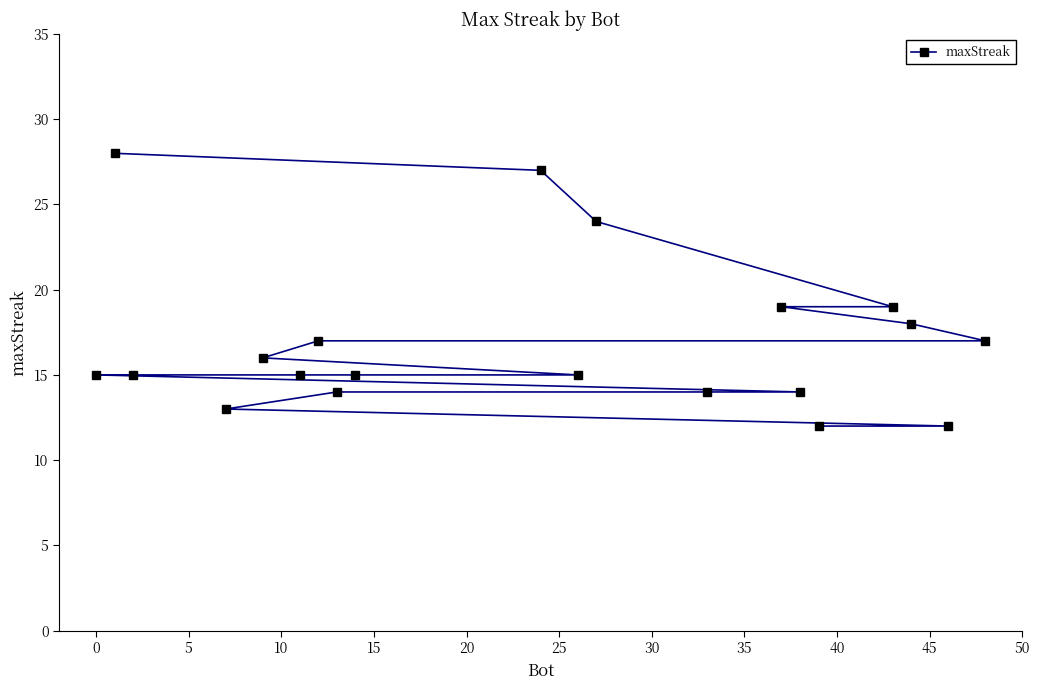

What is the average value?

17